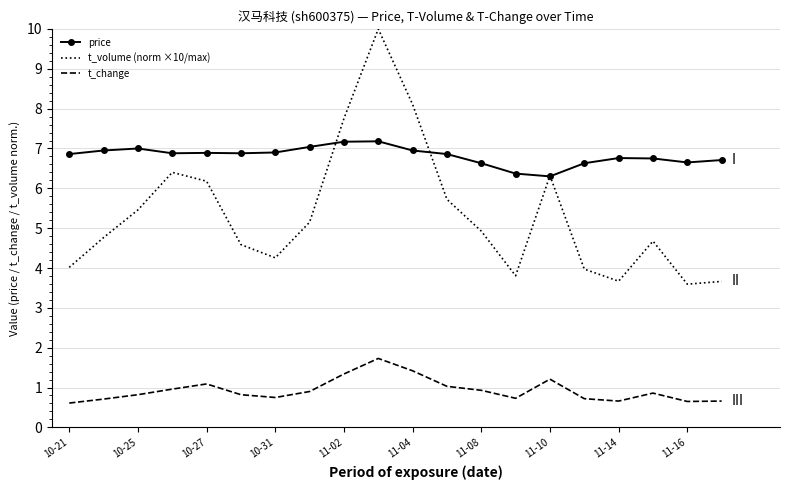

What is the difference between the maximum and minimum values in the price series?

0.9